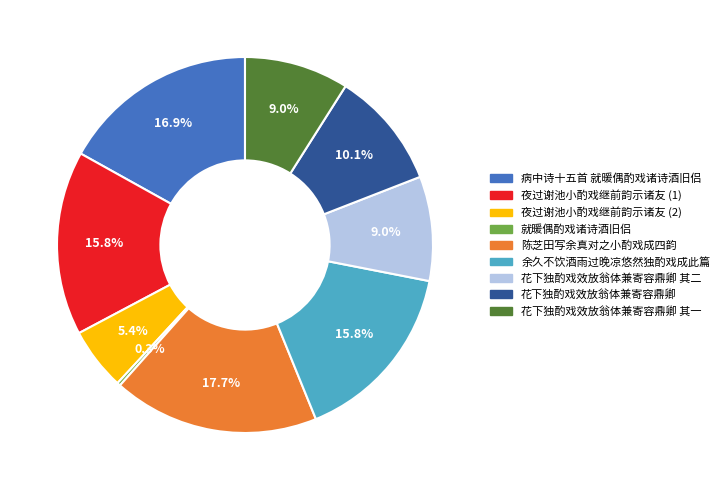

Which slice is the smallest?

就暖偶酌戏诸诗酒旧侣